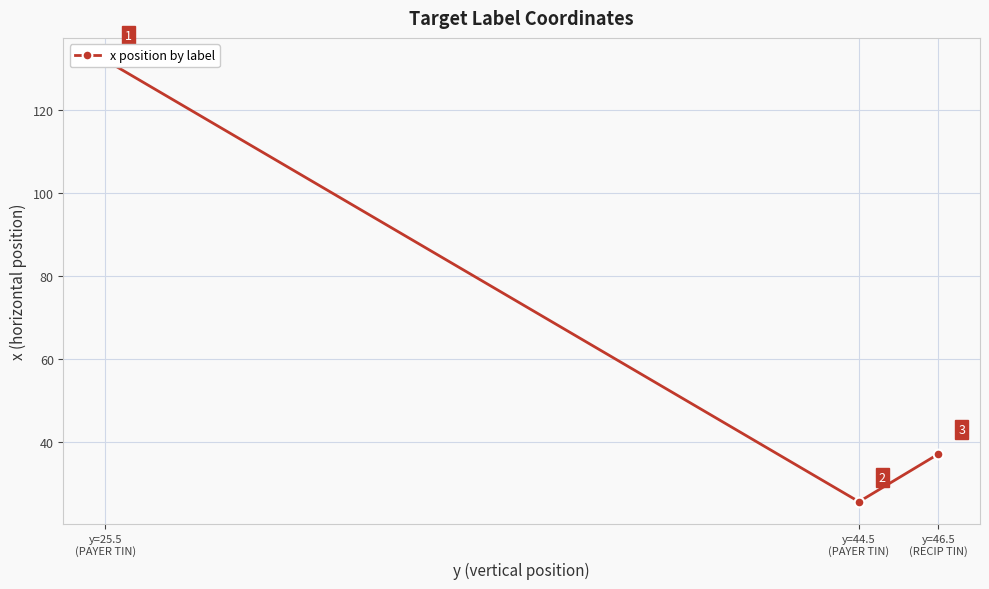

What is the ratio of the value at y=25.5
(PAYER TIN) to the value at y=46.5
(RECIP TIN)?

3.6